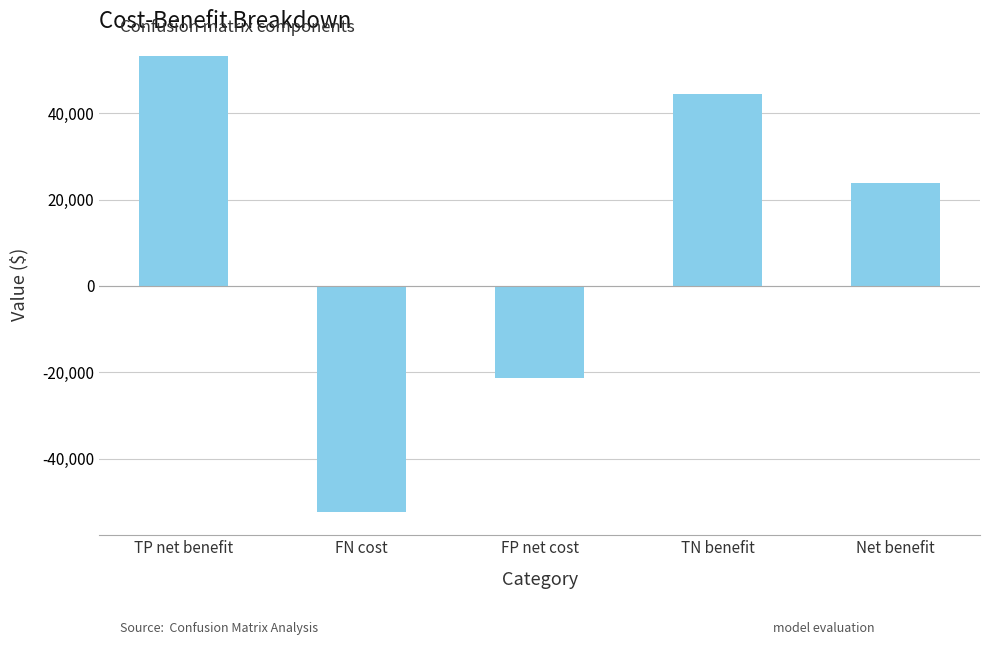

Is it true that the value at Net benefit is 37166?

False